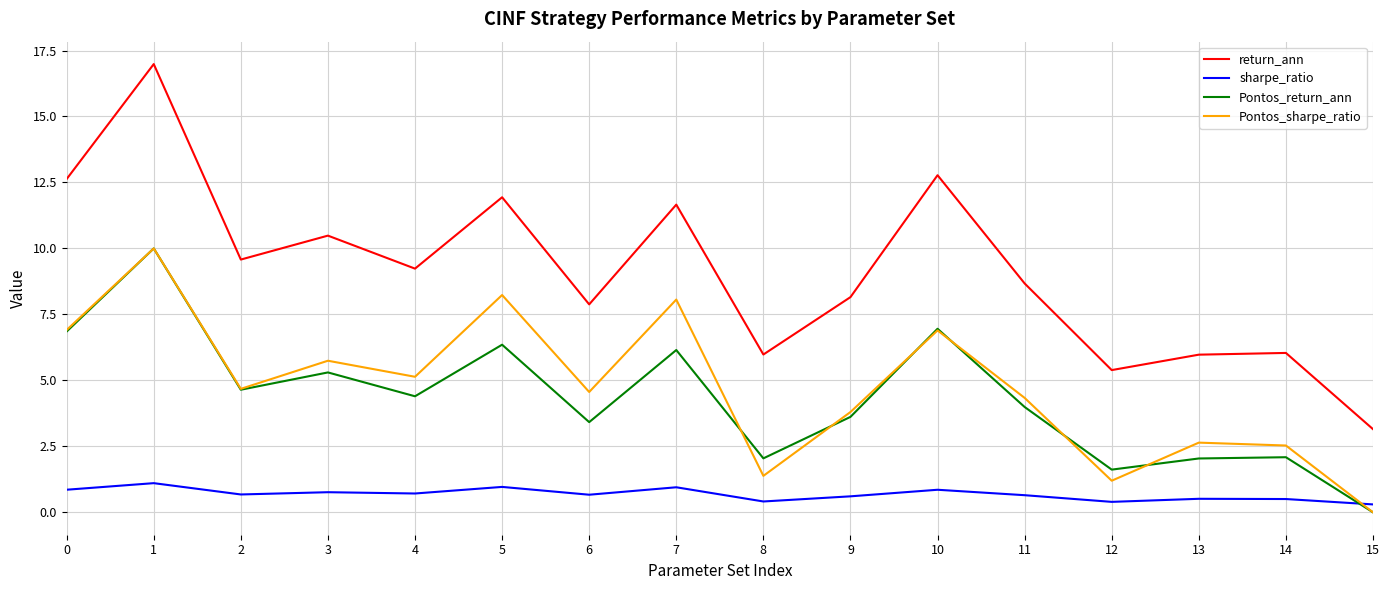

How many values in the Pontos_sharpe_ratio series exceed 4?

10